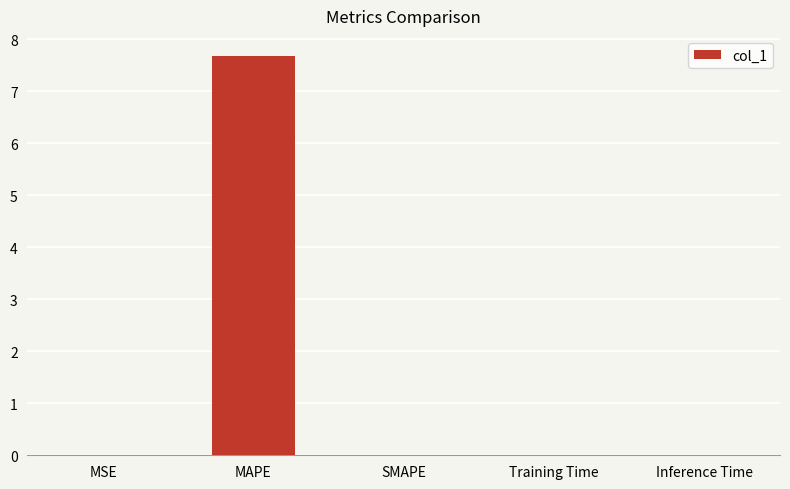

Which label corresponds to the largest value in the chart?

MAPE